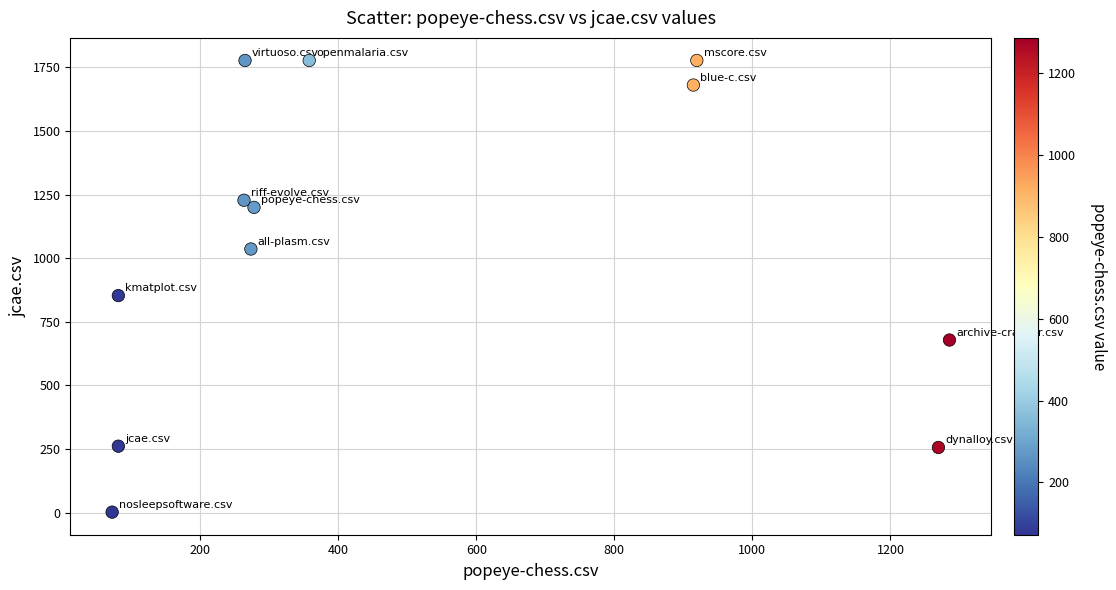

What is the average X value?

505.2